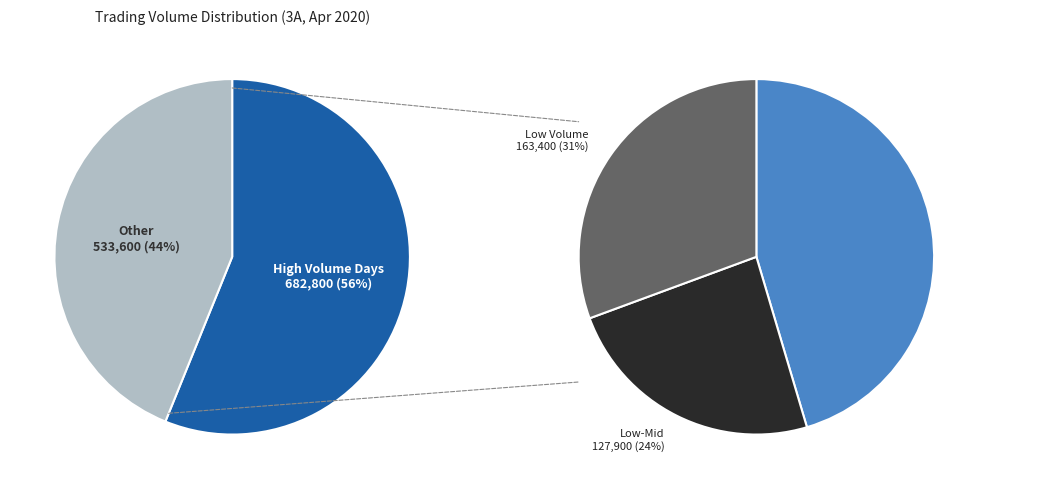

True or false: 2020-04-10 accounts for 1% of the total.

False